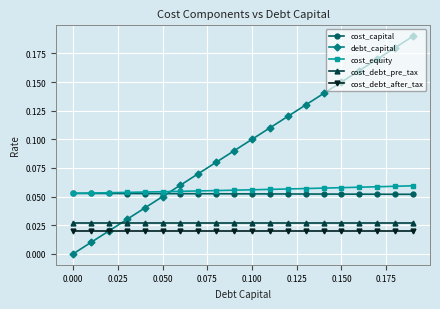

Which series has the largest total across all categories?

debt_capital